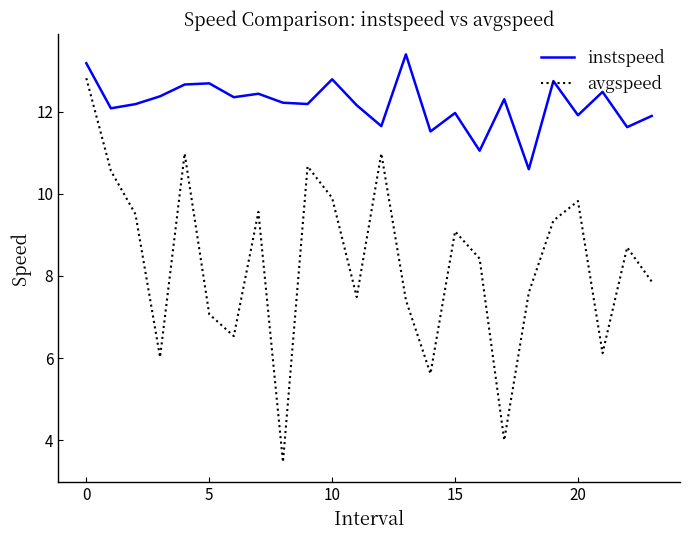

Is this an area chart (filled region under the line)?

No